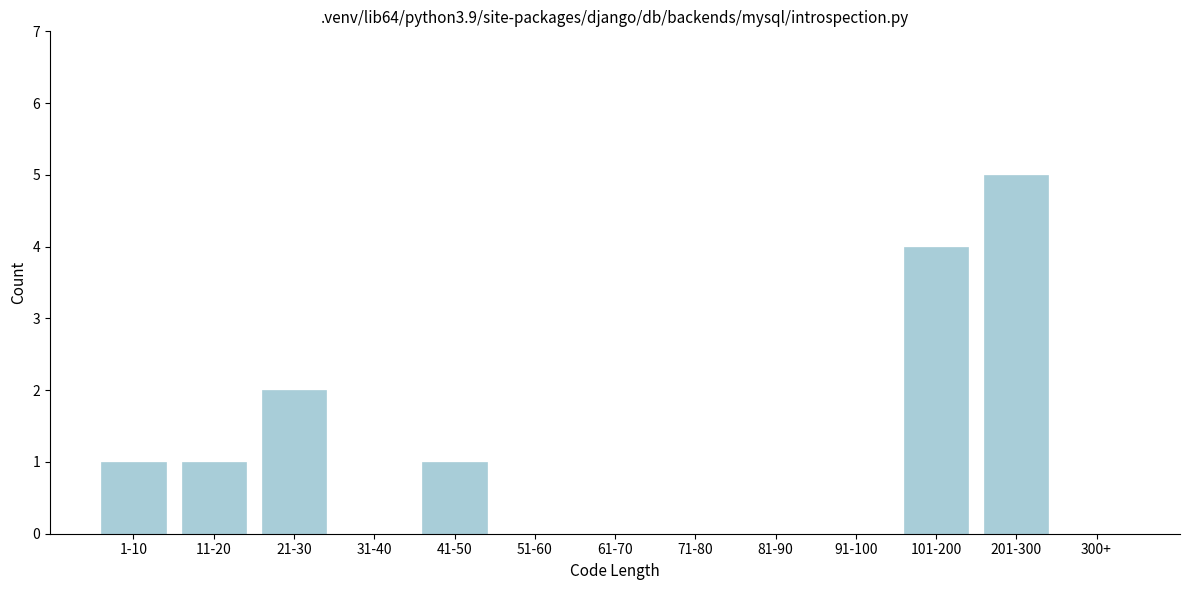

Reading left to right, list all the values displayed in this chart.

1-10=1	11-20=1	21-30=2	31-40=0	41-50=1	51-60=0	61-70=0	71-80=0	81-90=0	91-100=0	101-200=4	201-300=5	300+=0